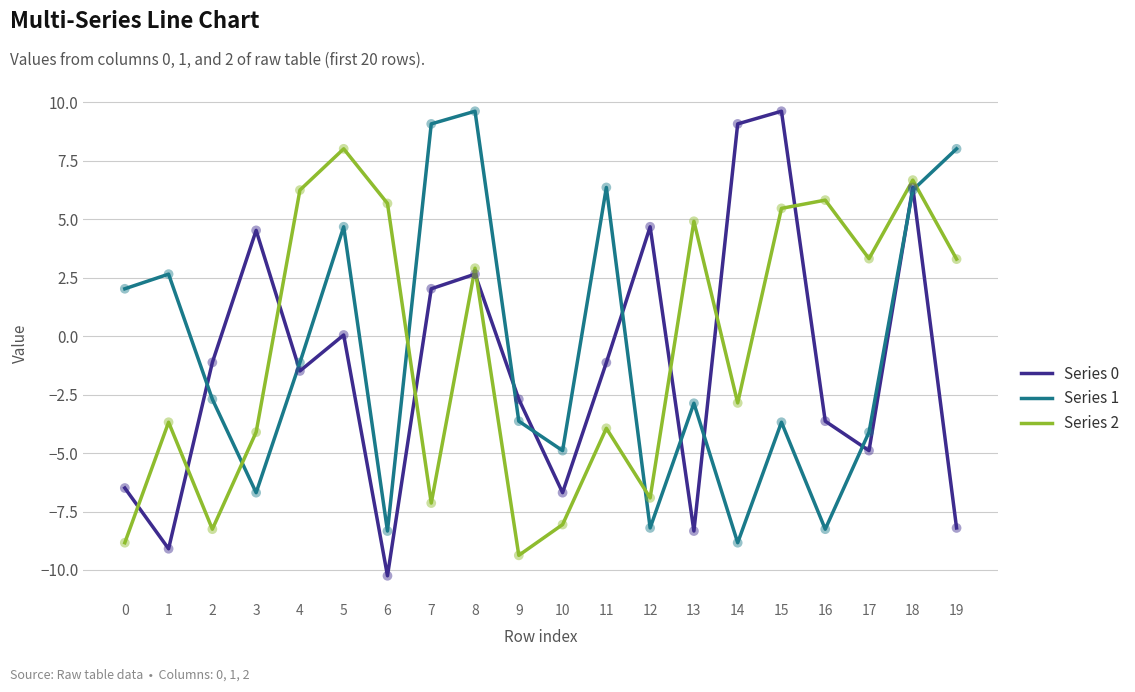

What is the total value across all series at 1?

-10.1